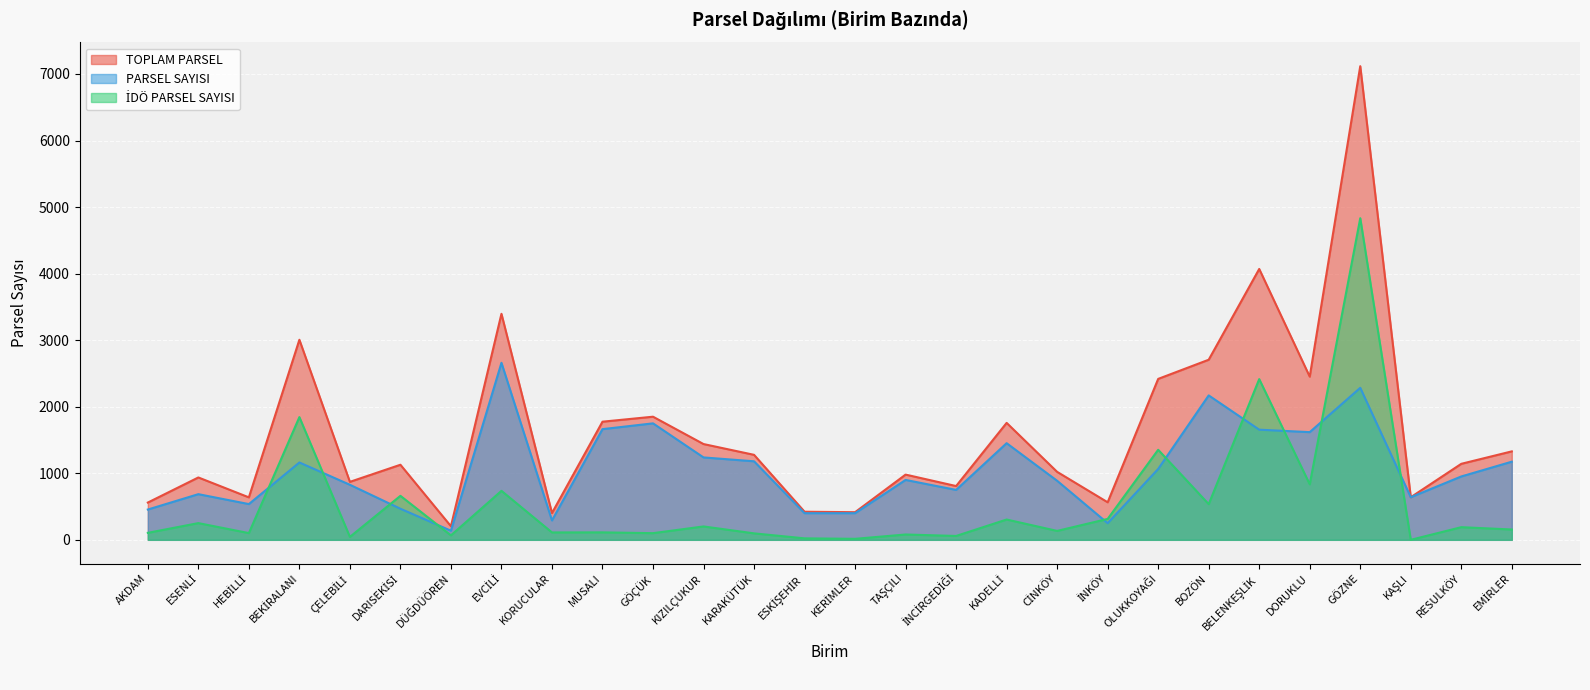

What is the approximate value of İDÖ PARSEL SAYISI at HEBİLLİ, to the nearest 100?

100